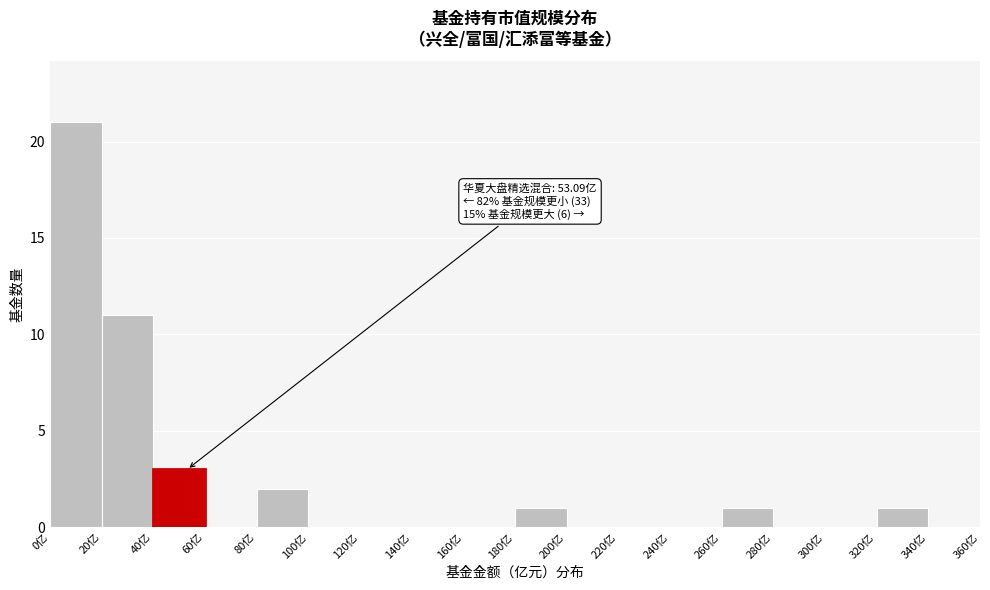

Over which range of the x-axis is the bar tallest?

0 to 20